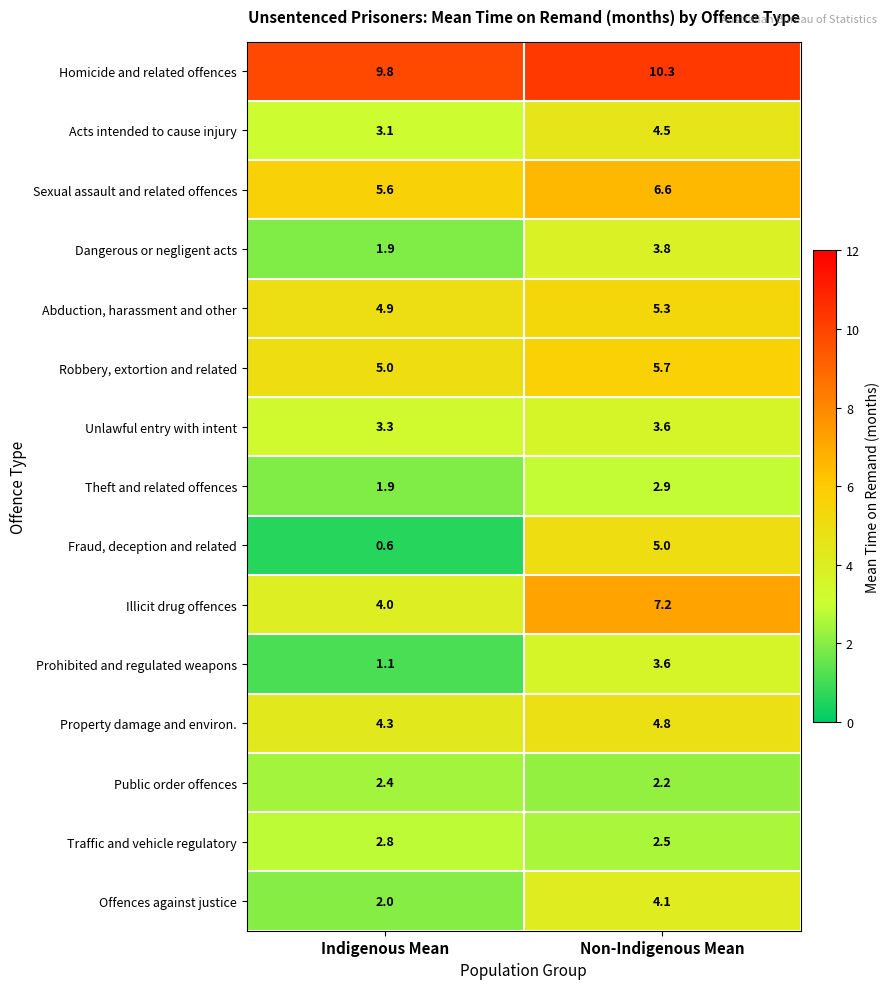

How many values in the Homicide and related offences series are below 10?

1